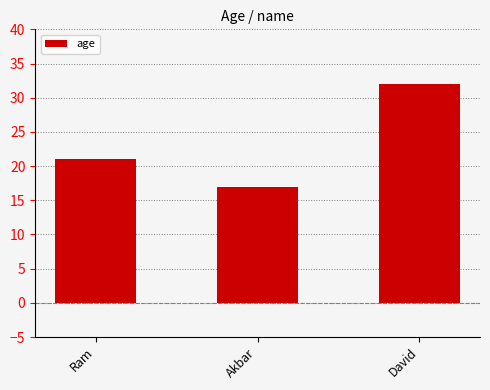

What is the difference between the second highest and minimum values?

4